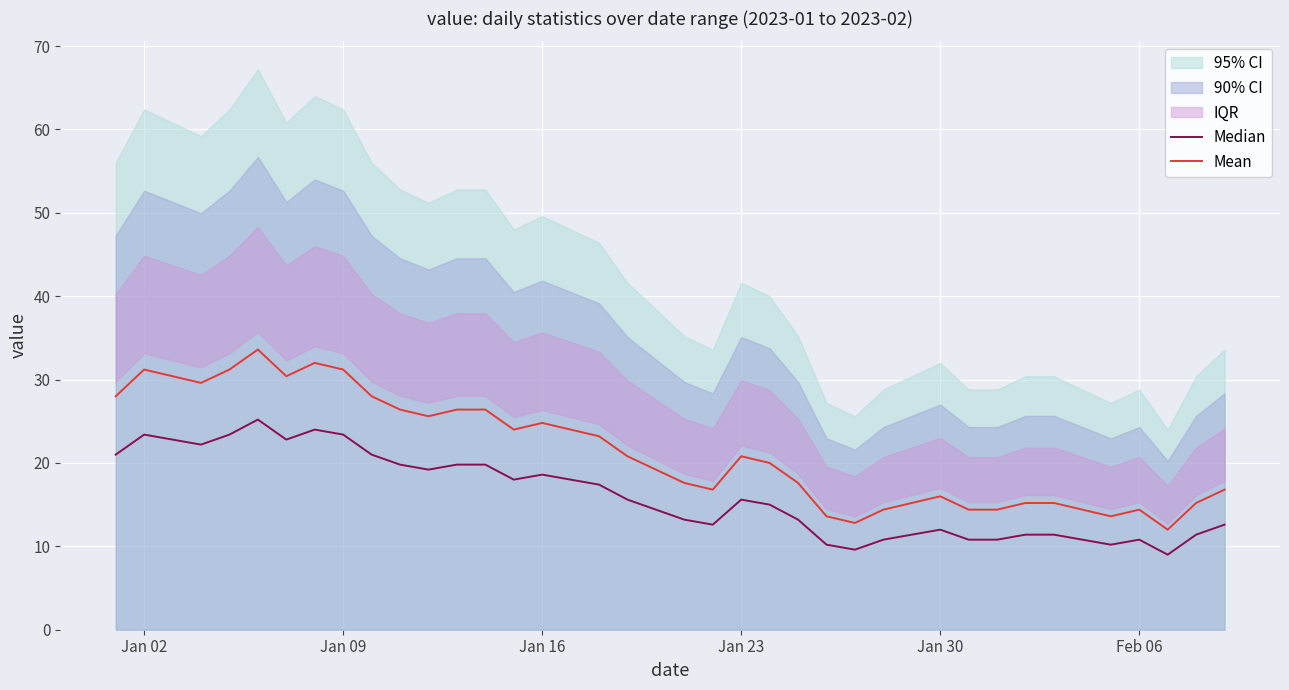

At which category does Median reach its first local peak?

Jan 02